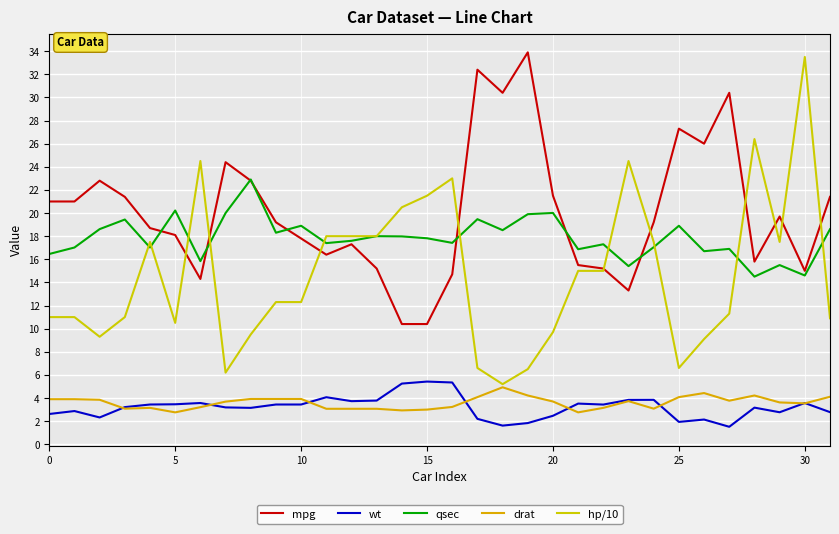

Does the chart display data point markers on the line(s)?

No